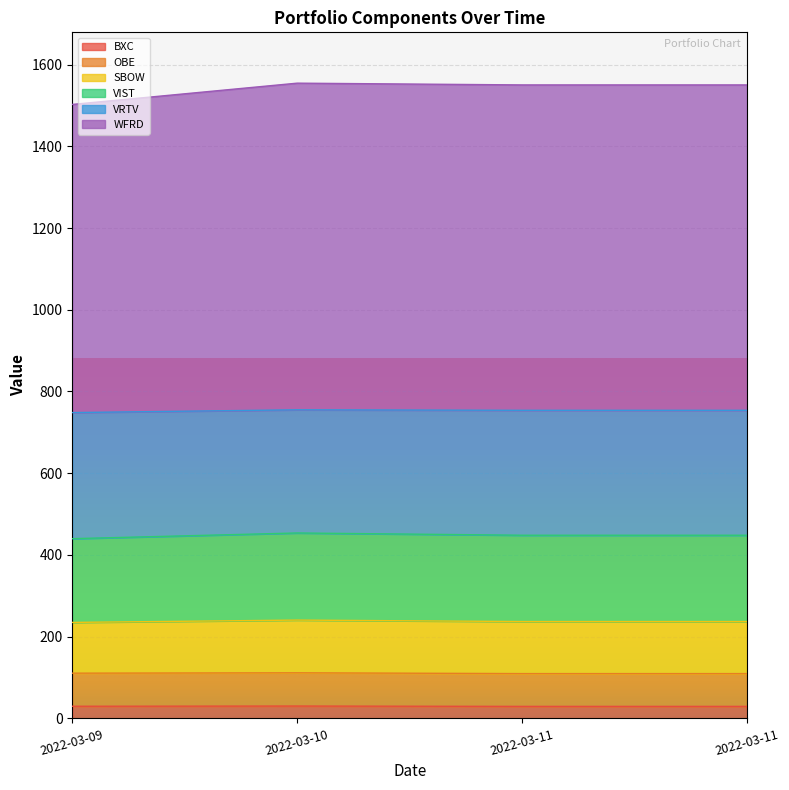

Where is VRTV nearest to the value 237?

2022-03-11